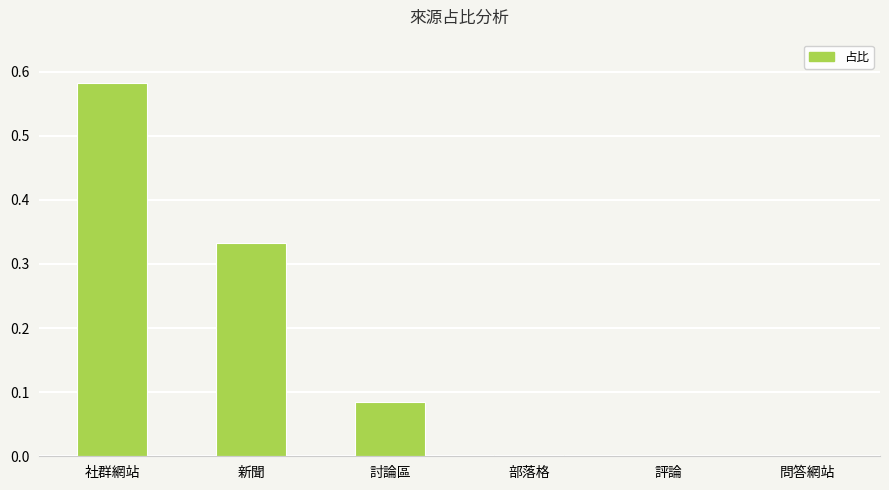

What is the average value?

0.2